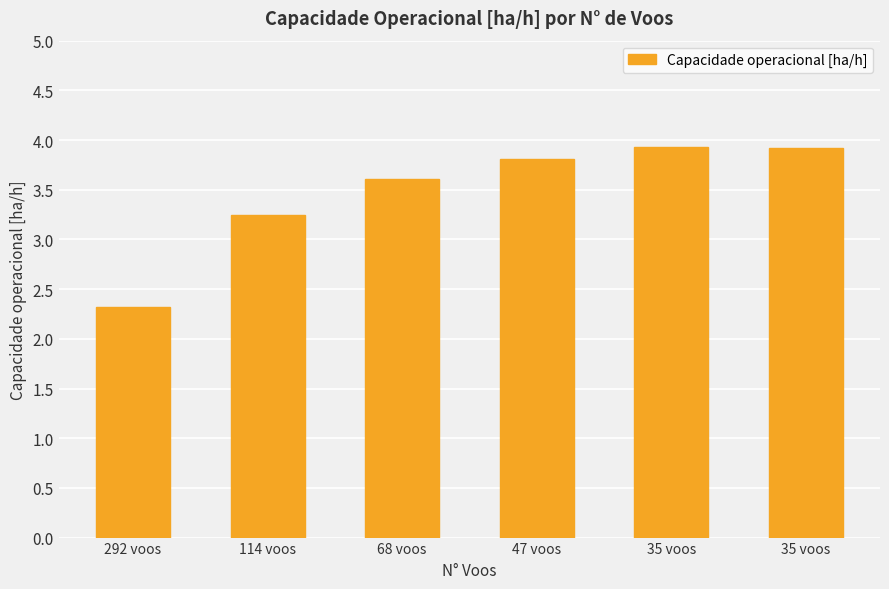

Reading left to right, extract all data points from this chart.

292 voos=2.3	114 voos=3.2	68 voos=3.6	47 voos=3.8	35 voos=3.9	35 voos=3.9